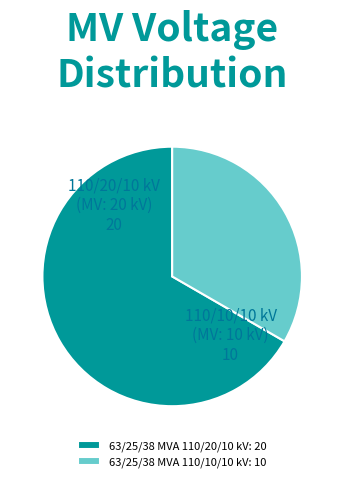

Which has a higher value, 63/25/38 MVA 110/10/10 kV or 63/25/38 MVA 110/20/10 kV?

63/25/38 MVA 110/20/10 kV